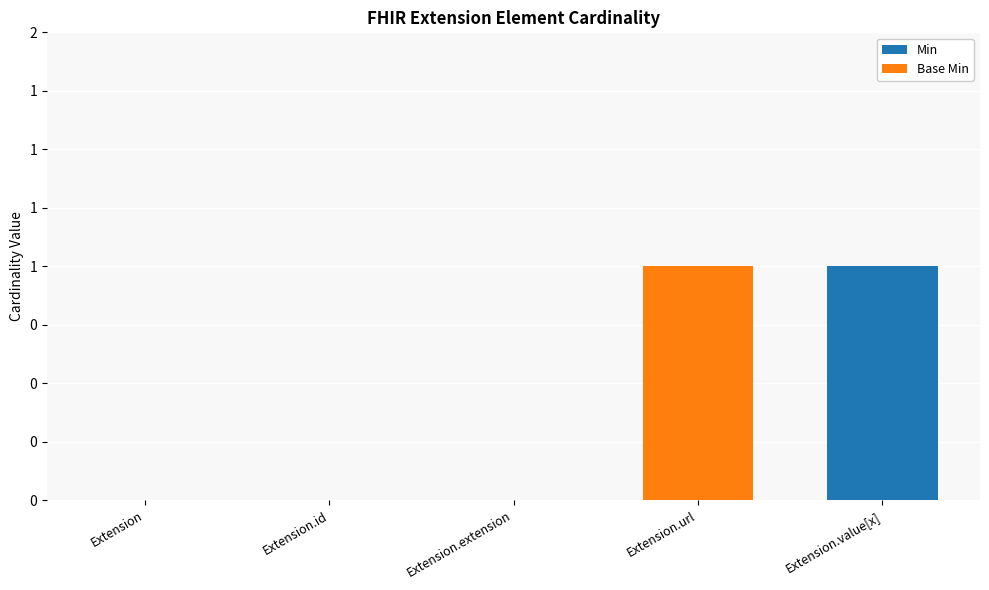

Are the bars grouped side by side (vs. stacked)?

No